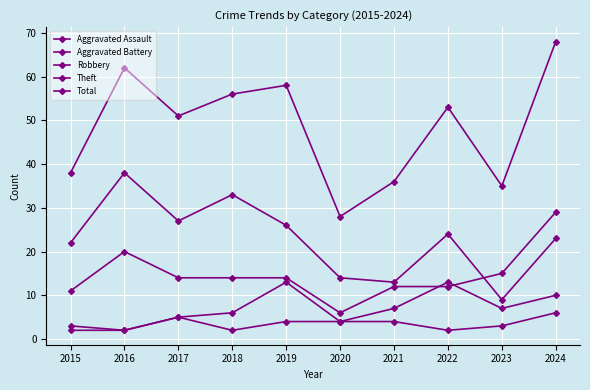

How many lines are shown in the chart?

5